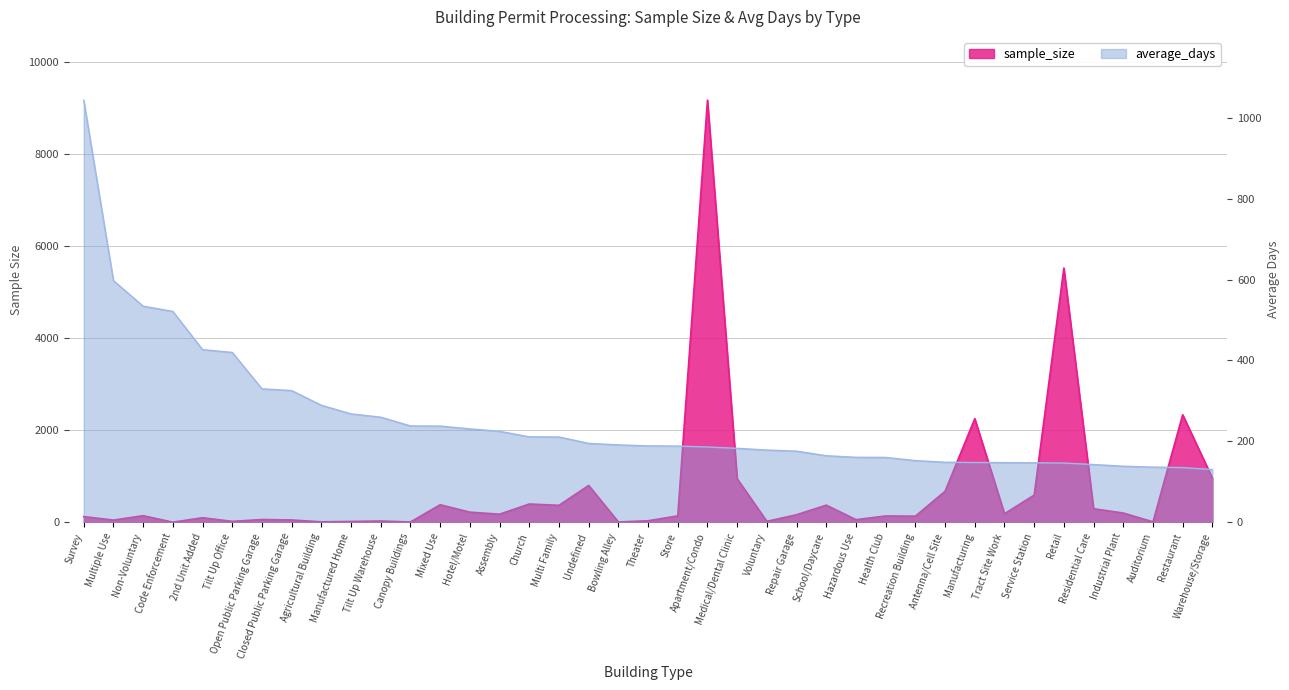

List the labels in order of average_days value, largest first.

Survey, Multiple Use, Non-Voluntary, Code Enforcement, 2nd Unit Added, Tilt Up Office, Open Public Parking Garage, Closed Public Parking Garage, Agricultural Building, Manufactured Home, Tilt Up Warehouse, Canopy Buildings, Mixed Use, Hotel/Motel, Assembly, Church, Multi Family, Undefined, Bowling Alley, Theater, Store, Apartment/Condo, Medical/Dental Clinic, Voluntary, Repair Garage, School/Daycare, Hazardous Use, Health Club, Recreation Building, Antenna/Cell Site, Manufacturing, Tract Site Work, Service Station, Retail, Residential Care, Industrial Plant, Auditorium, Restaurant, Warehouse/Storage